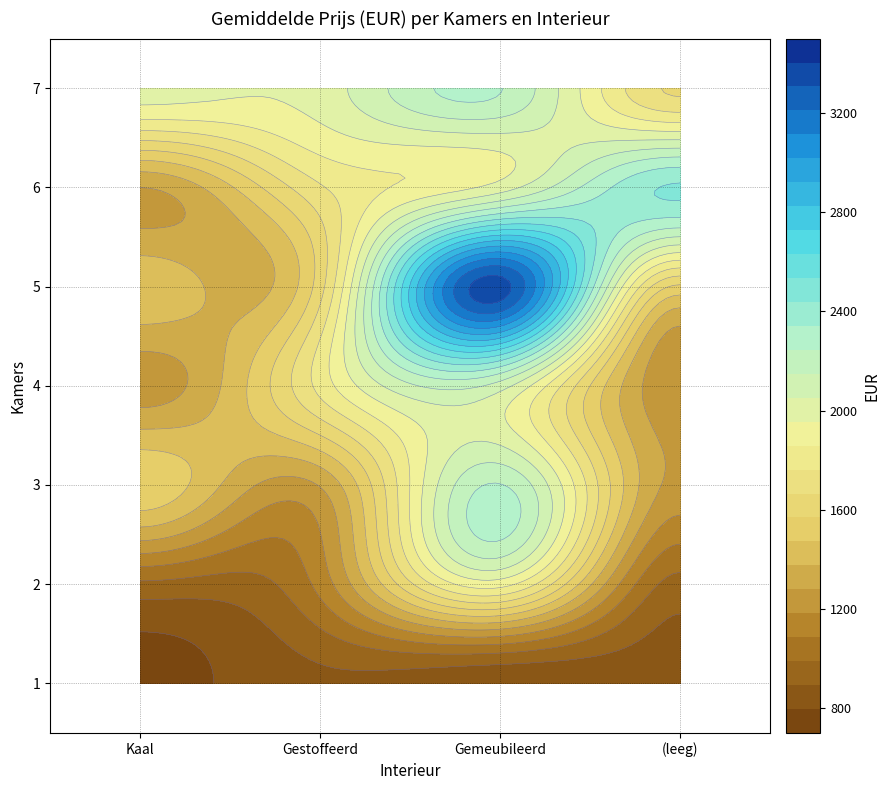

Between Gestoffeerd and , which is larger?

Gestoffeerd